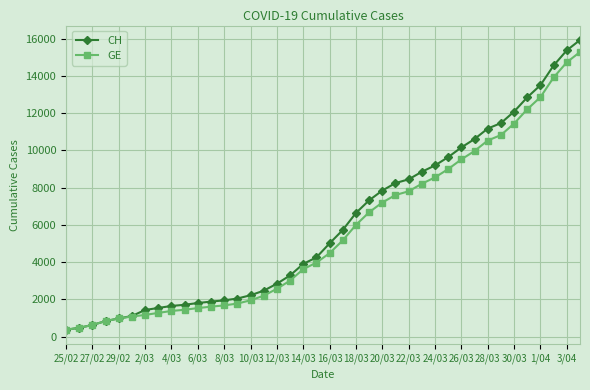

Which series has the widest spread of values?

CH